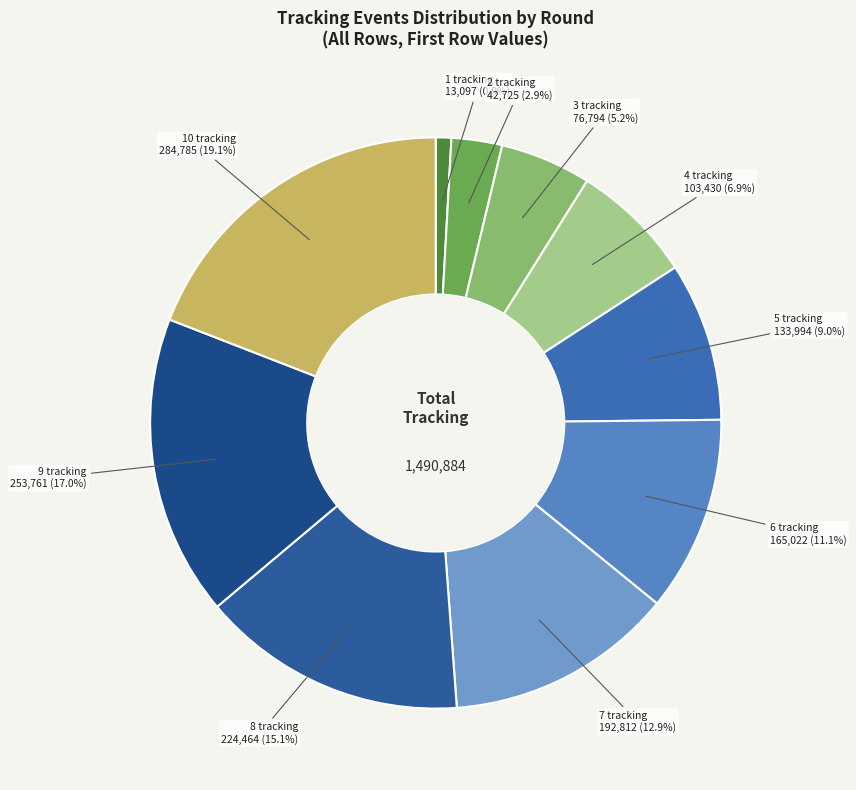

To the nearest percent, what is the average slice percentage?

10%